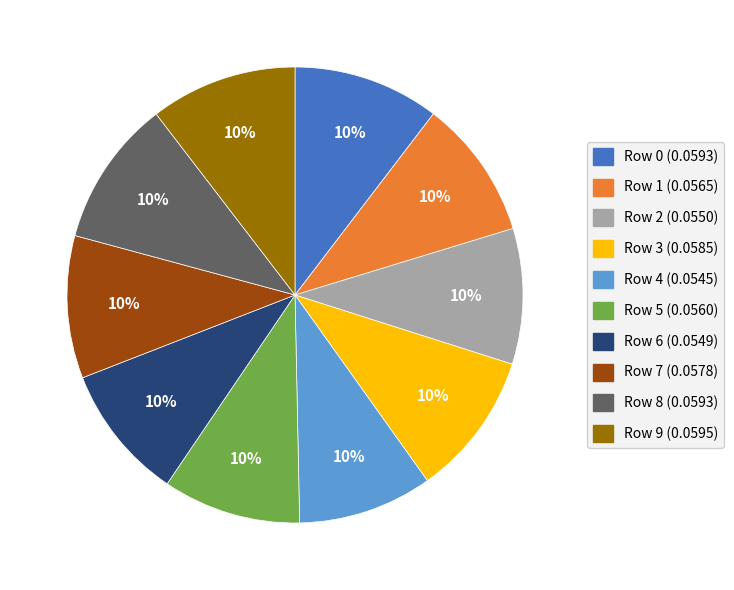

Is the sum of Row 9 and Row 4 greater than half?

No